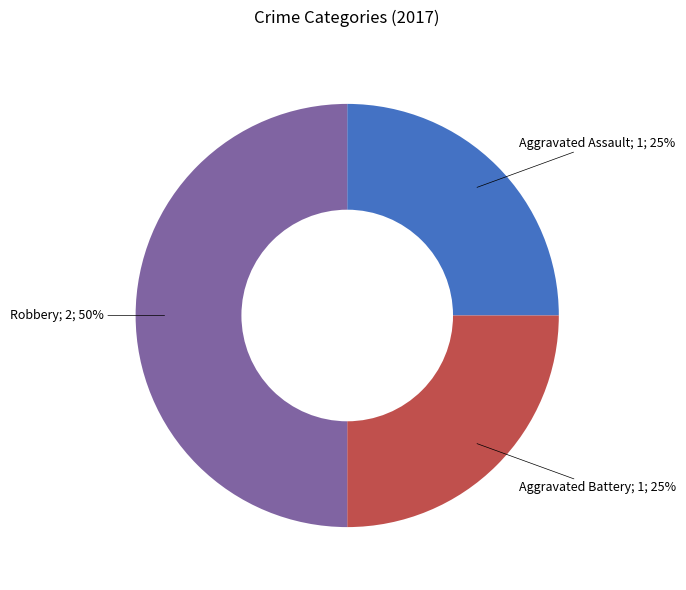

To the nearest percent, what is the difference between the largest and smallest slice percentages?

25%